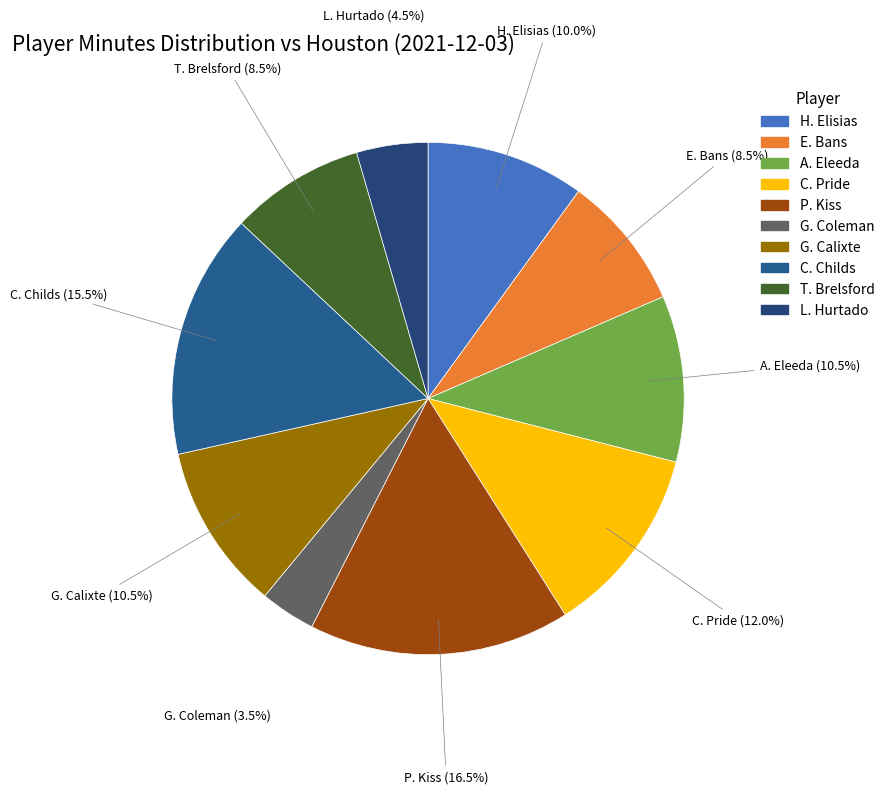

What portion of the pie excludes T. Brelsford?

91.5%